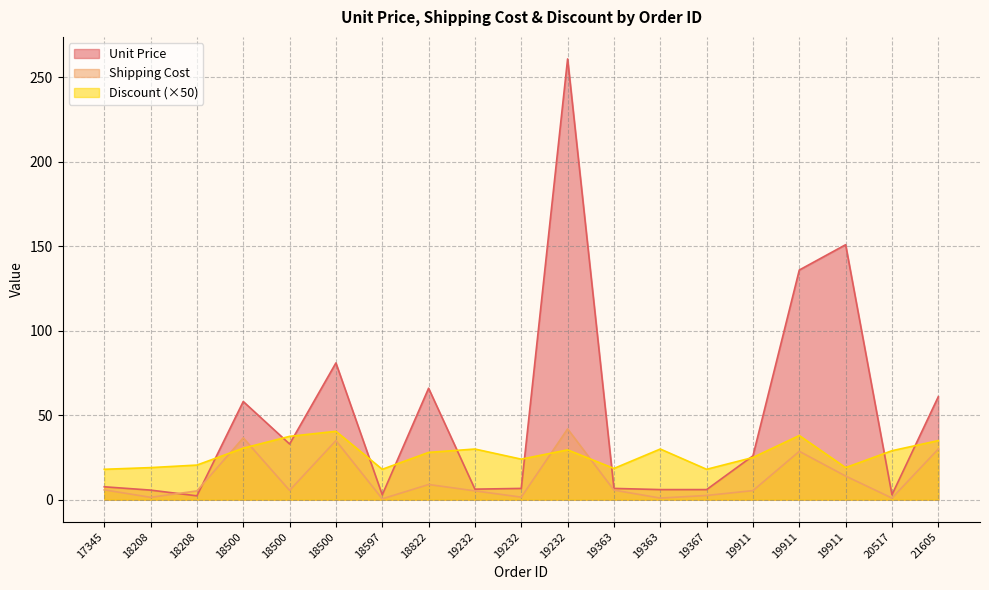

List the series in order of their overall mean, lowest first.

Shipping Cost, Discount (×50), Unit Price